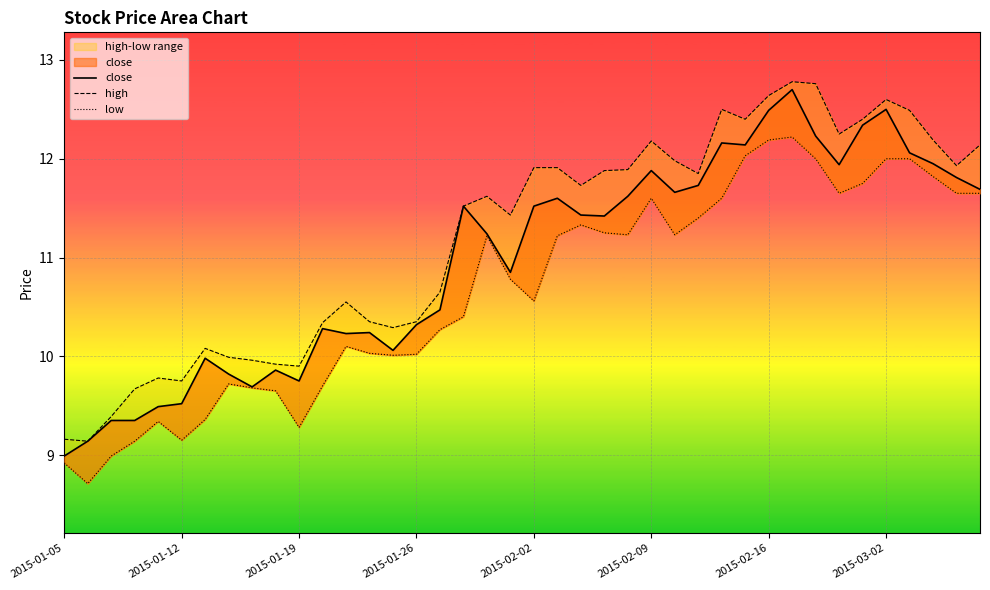

List the series in order of their peak value, highest first.

high, close, low